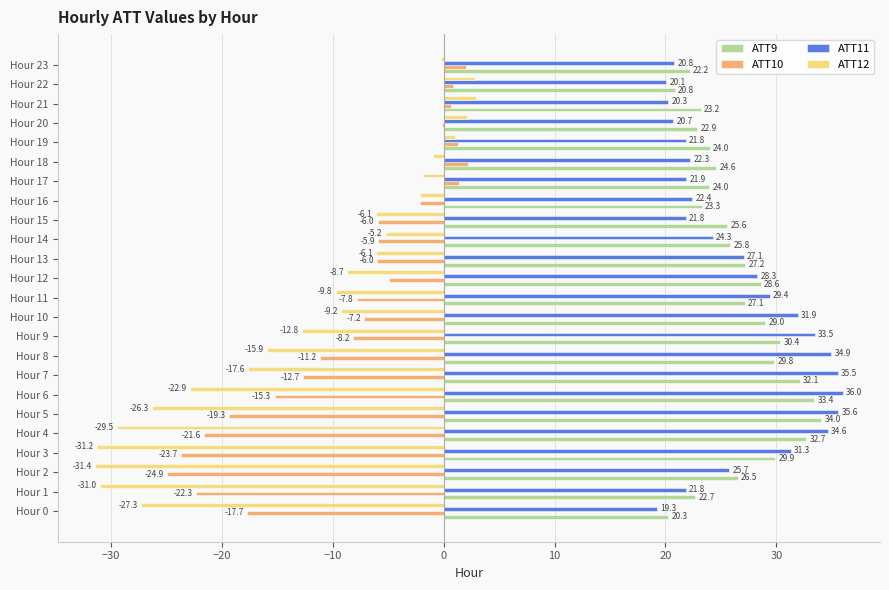

What are all the series names shown in the legend?

ATT9, ATT10, ATT11, ATT12